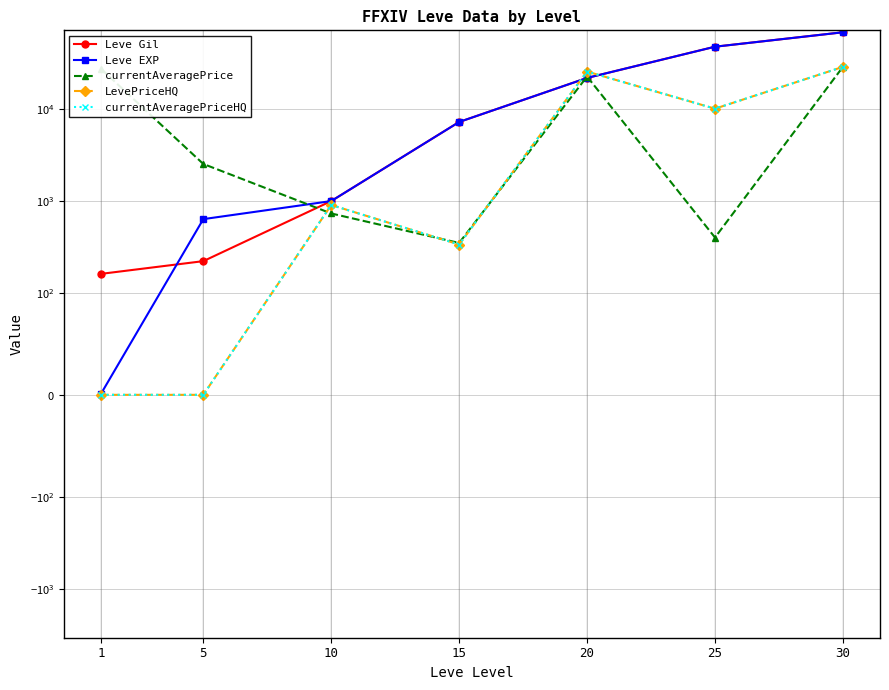

Between 5 and 1, which is larger?

5